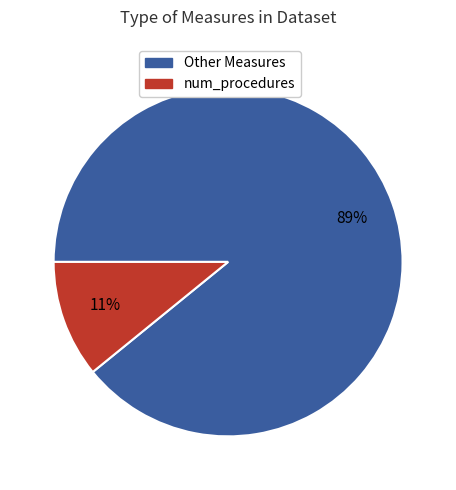

To the nearest percent, what is the average slice percentage?

50%